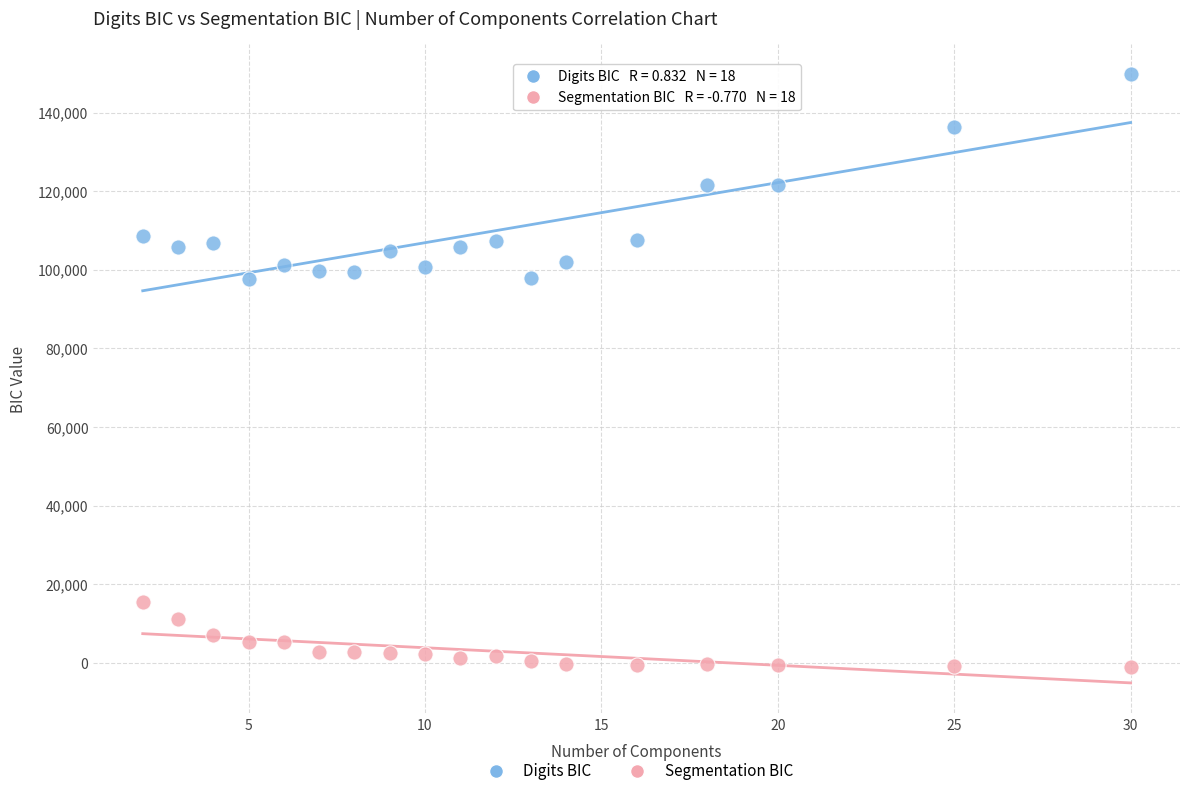

Which series reaches the minimum Y coordinate?

Segmentation BIC